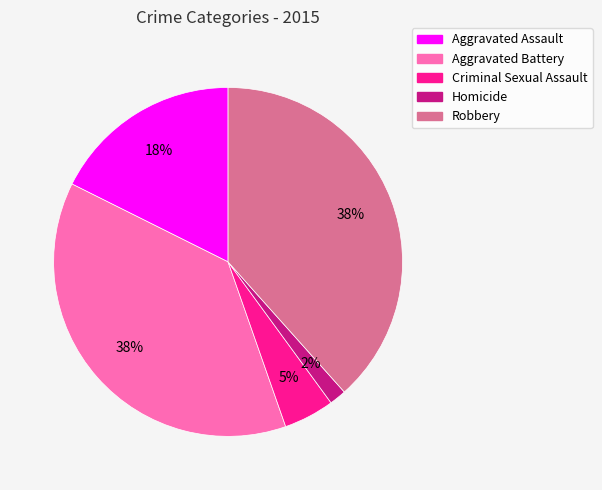

Which has a higher value, Robbery or Criminal Sexual Assault?

Robbery